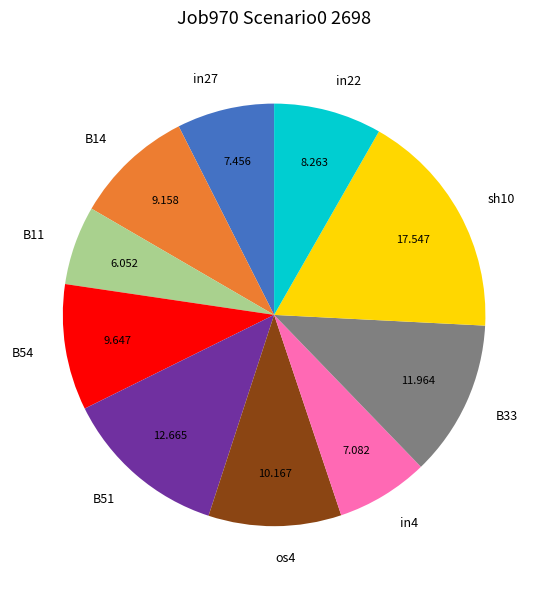

Is there a majority slice in this chart?

No